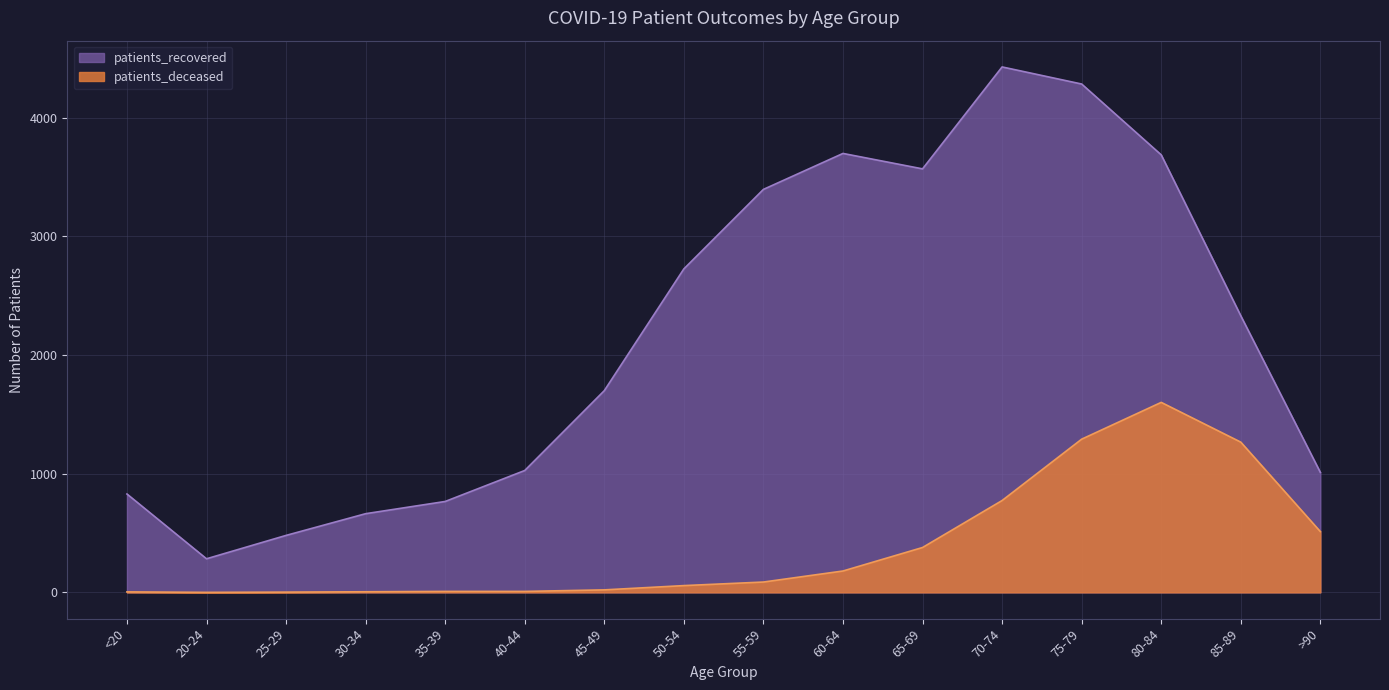

At how many categories does at least one series exceed 2252?

8